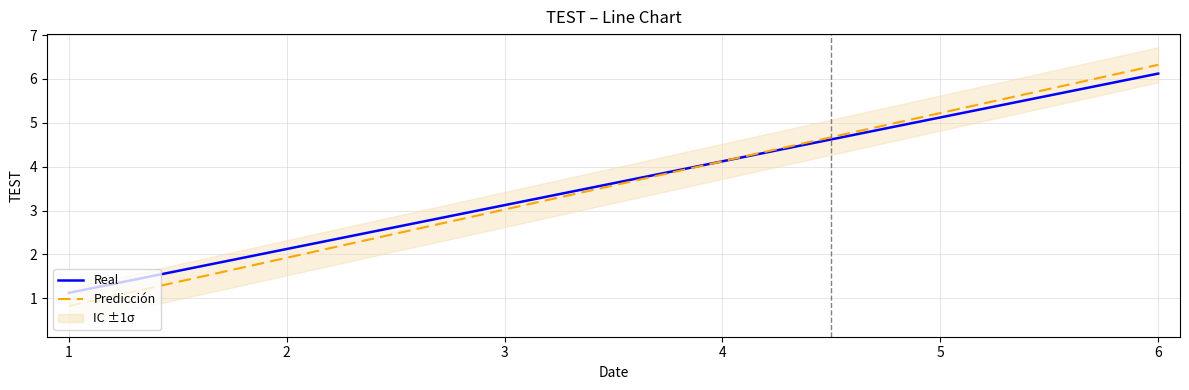

Count the number of categories in the chart.

6